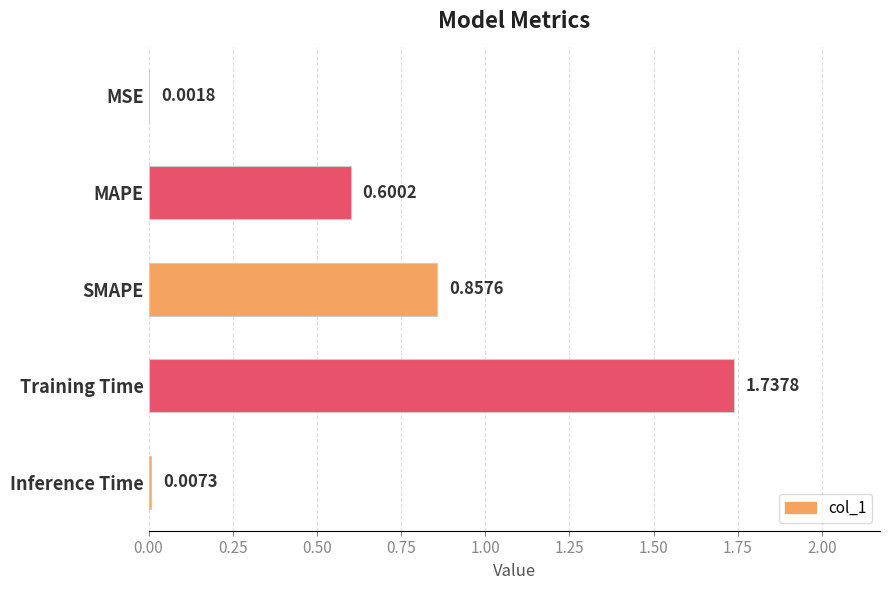

What is the average value?

0.6